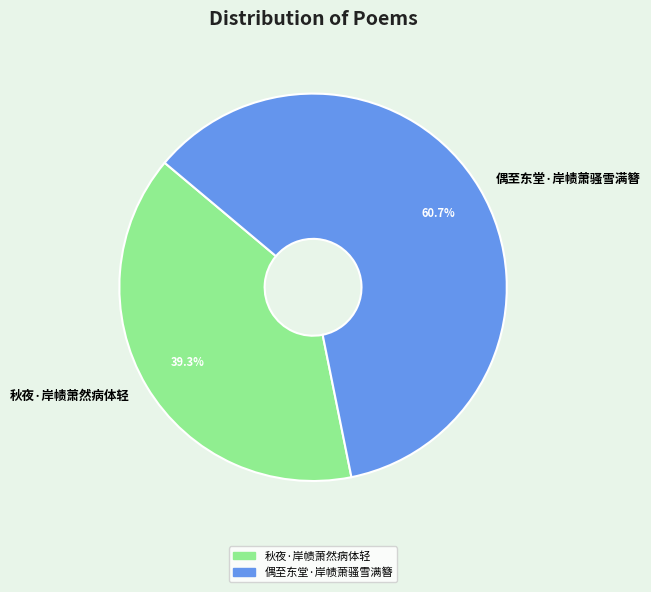

What is the smallest slice in the pie chart?

秋夜·岸帻萧然病体轻